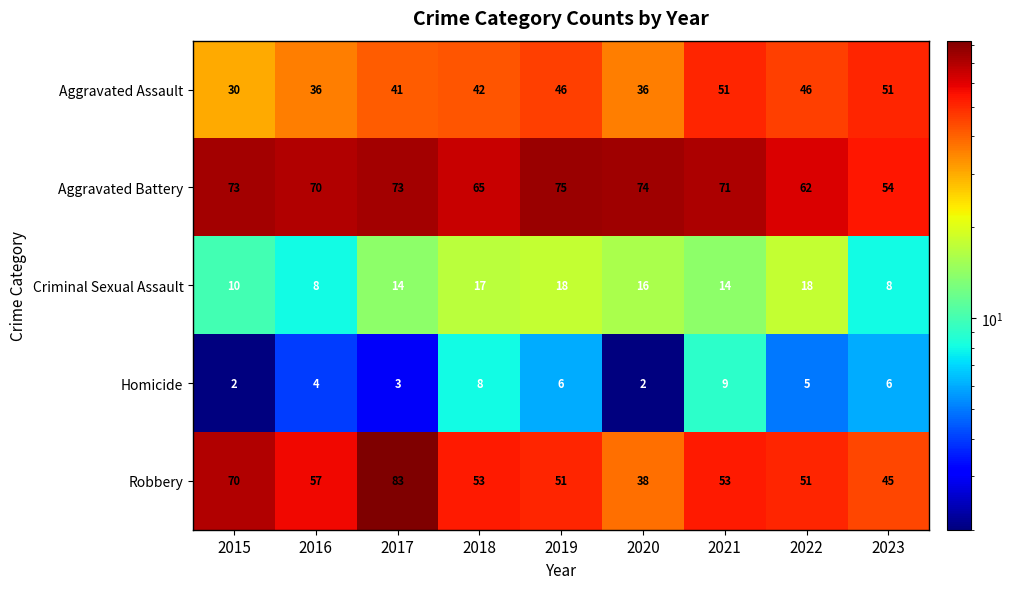

At which label is Robbery closest to 60?

2016